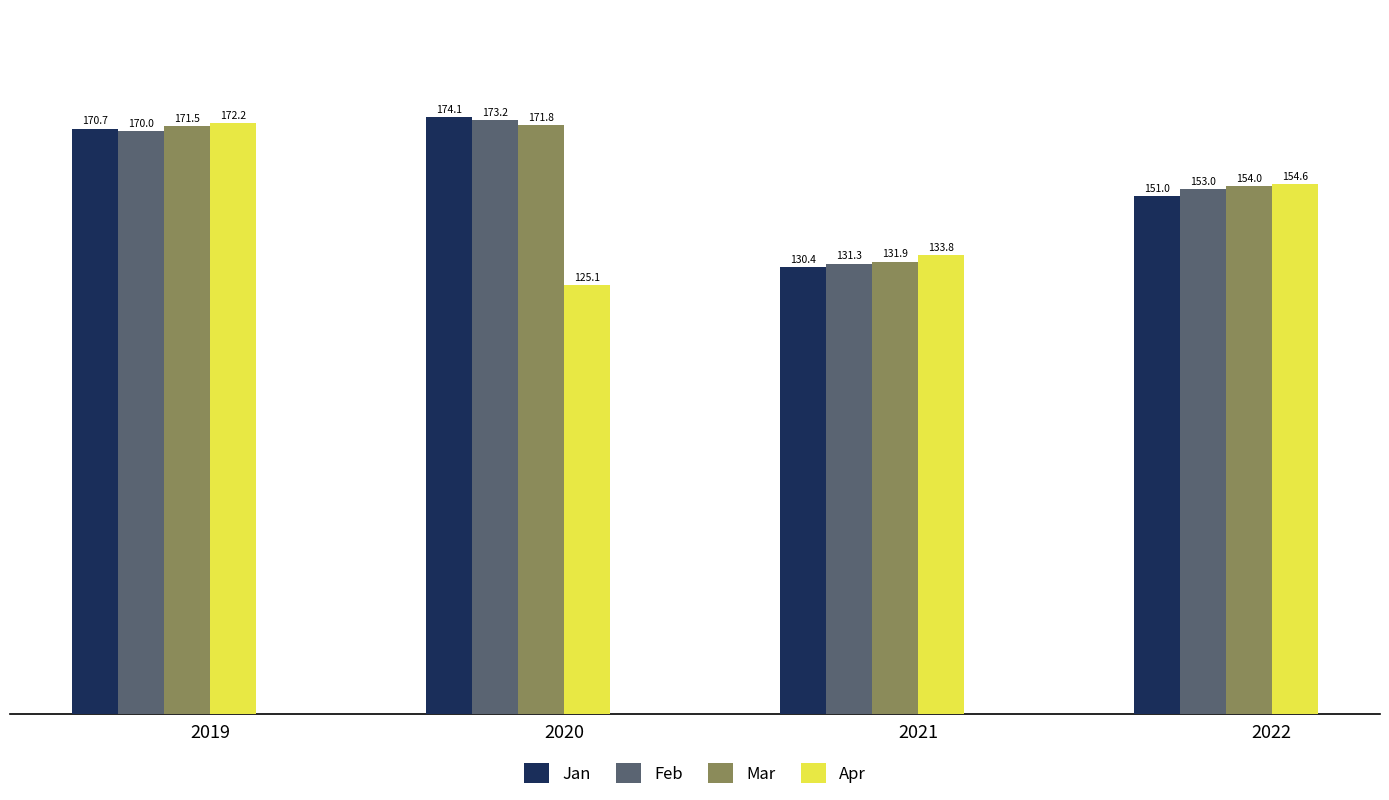

How many values in the Jan series exceed 170?

2